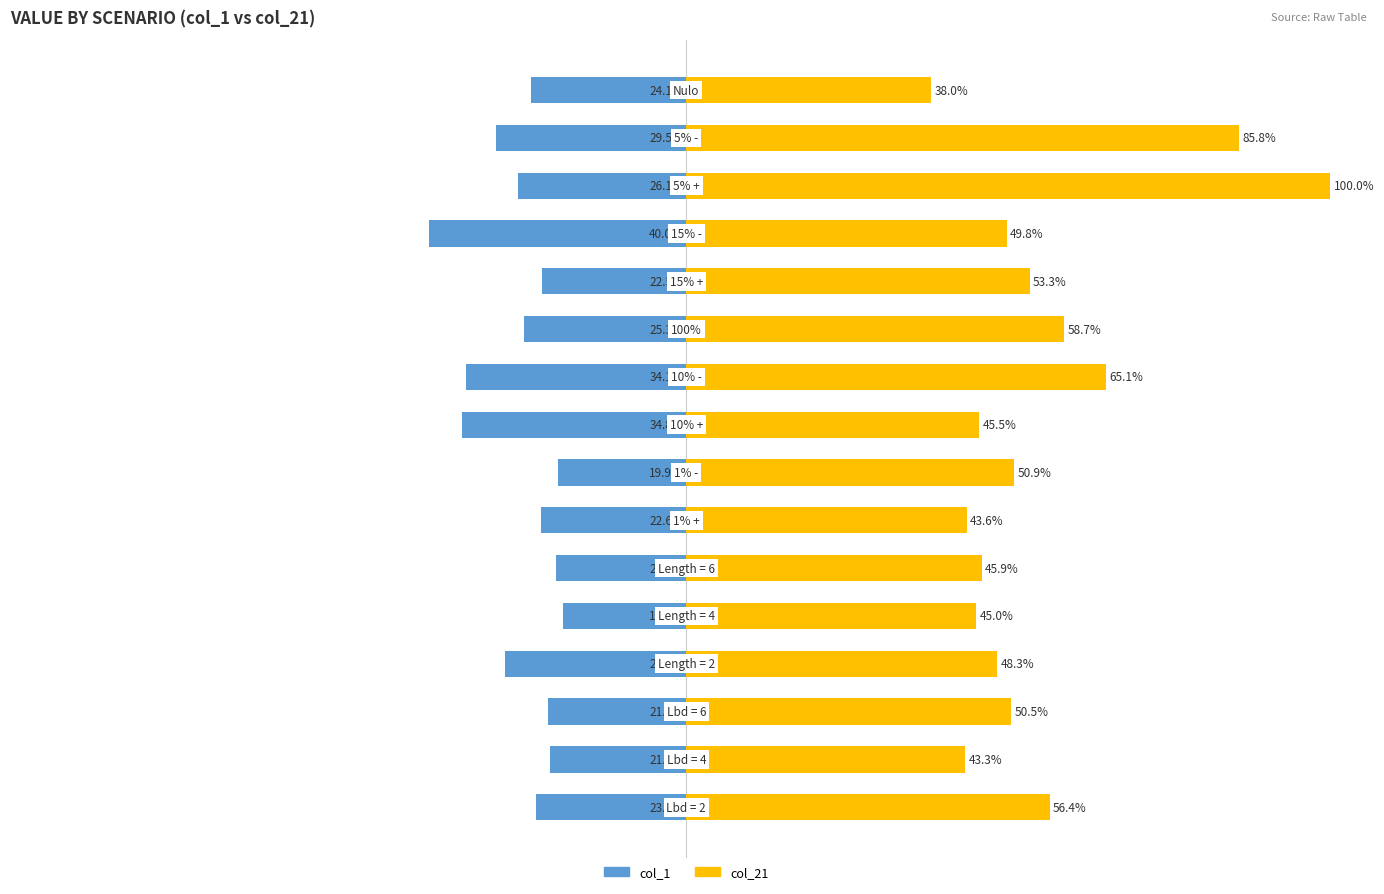

How many data points in col_1 are above -23?

7